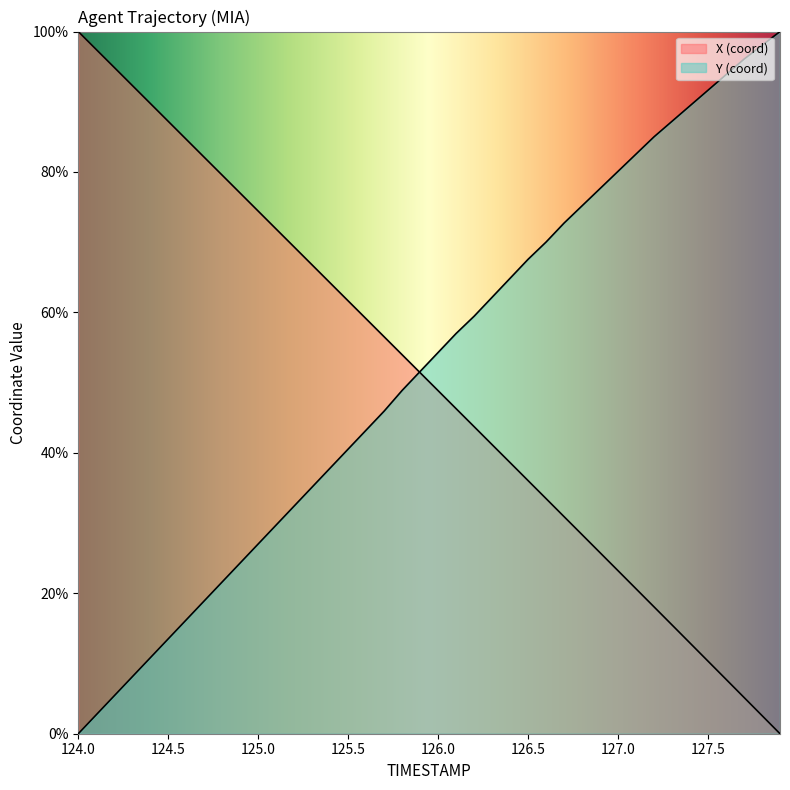

What is the maximum value for X?

100.0